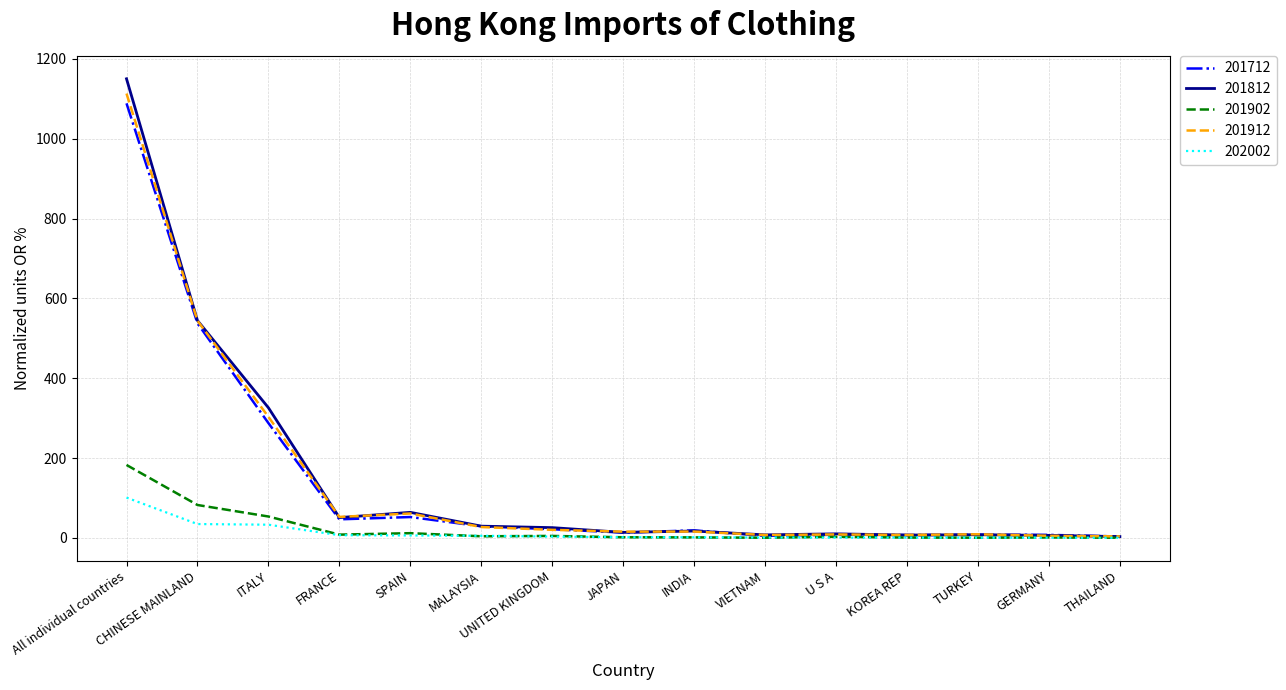

Which series has the widest spread of values?

201812